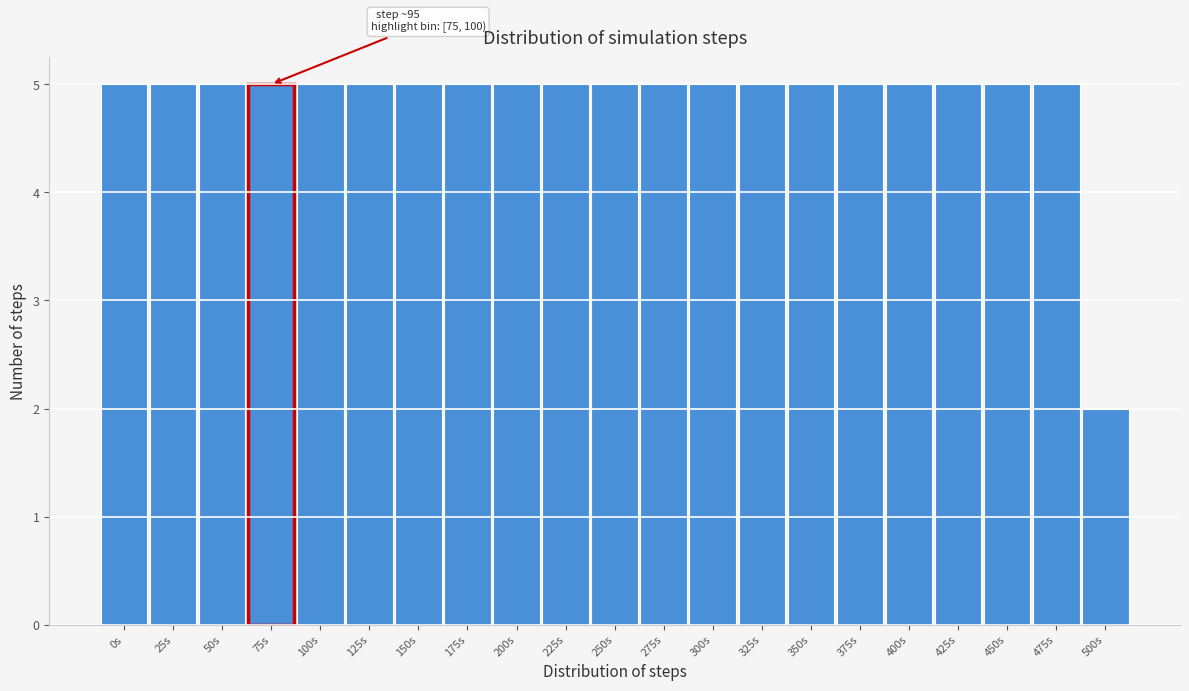

Reading right to left, list all the values displayed in this chart.

2	5	5	5	5	5	5	5	5	5	5	5	5	5	5	5	5	5	5	5	5